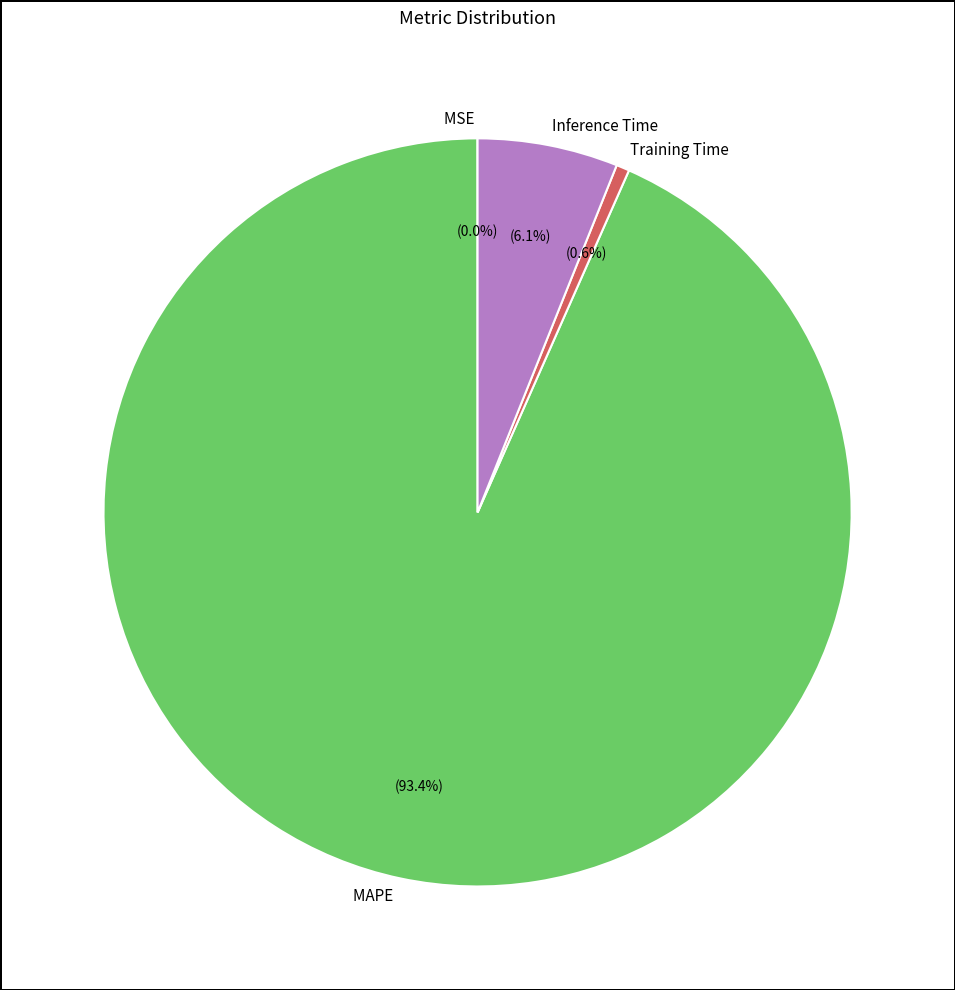

Which has a higher value, Inference Time or Training Time?

Inference Time